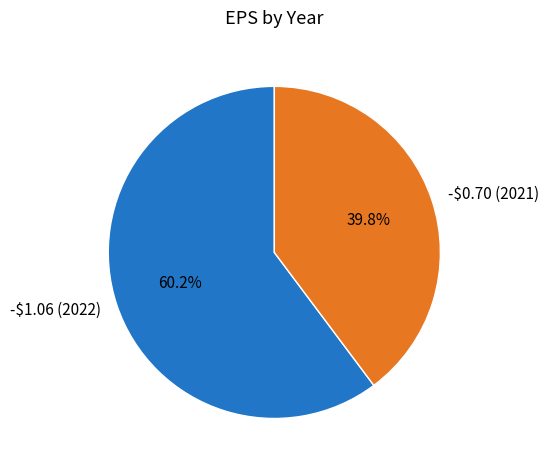

Rank the categories by value from lowest to highest.

-$0.70 (2021), -$1.06 (2022)